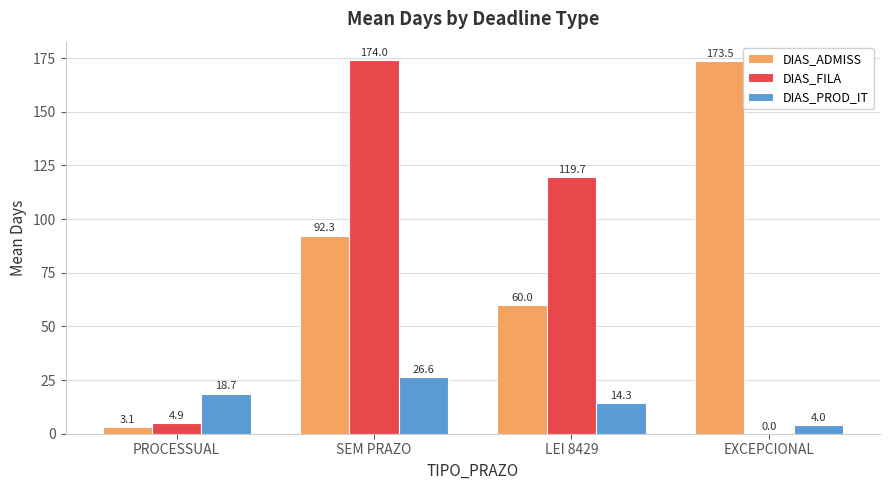

The value of DIAS_PROD_IT at SEM PRAZO is 11.4. True or false?

False